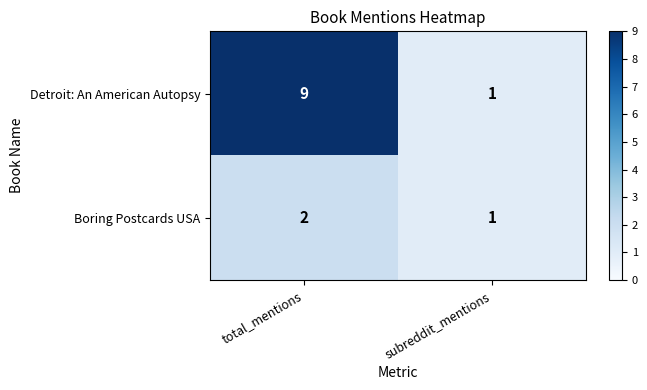

Which series has the largest total across all categories?

Detroit: An American Autopsy